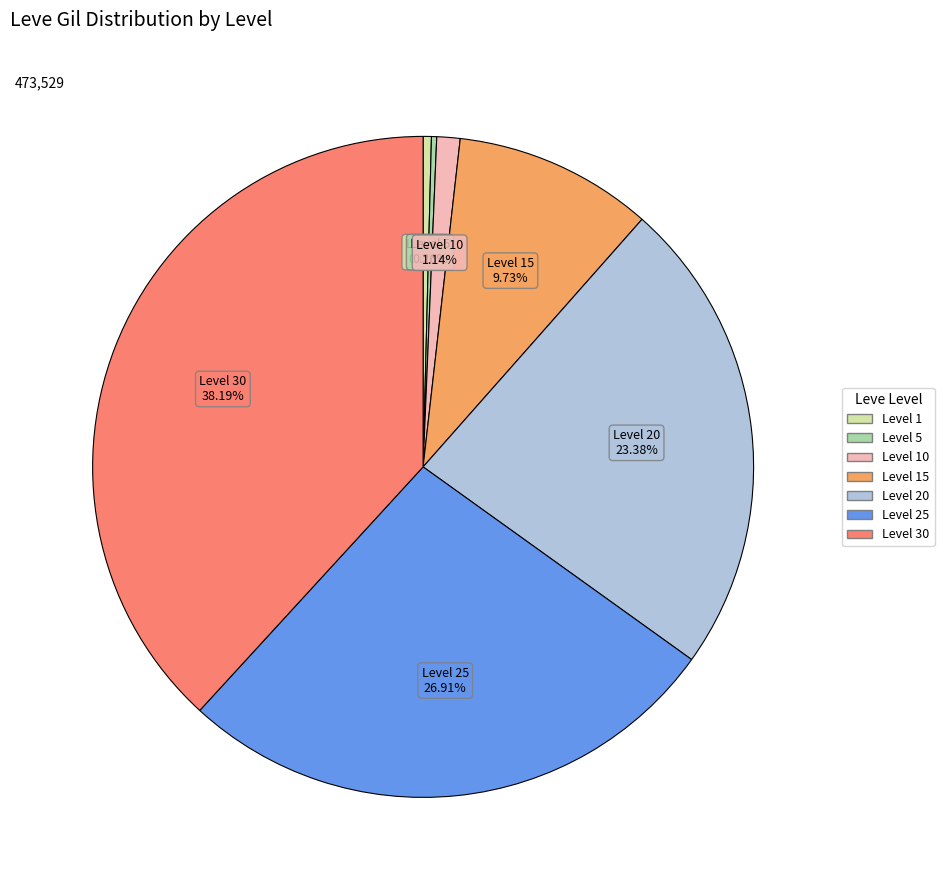

Which category has the biggest portion of the pie?

Level 30